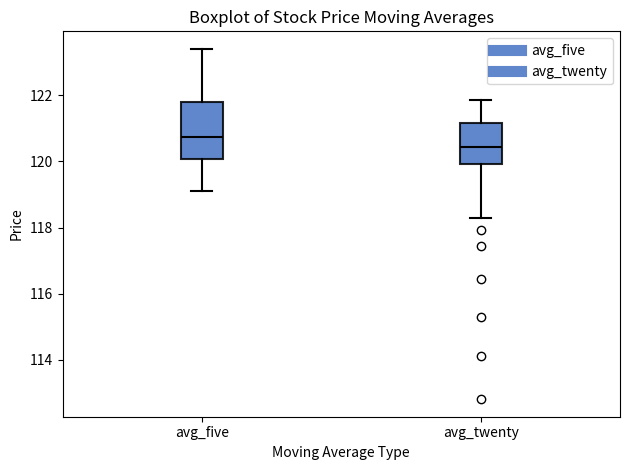

Reading left to right, transcribe this box plot: for each box, give where its median line is, the range the box spans, and where its two whiskers end, as read against the y-axis. The values are not printed on the chart, so give them approximately, as read against the axis.

avg_five: median 120.8, box 120.0 to 121.8, whiskers 119.2 to 123.4
avg_twenty: median 120.4, box 120.0 to 121.2, whiskers 118.4 to 121.8